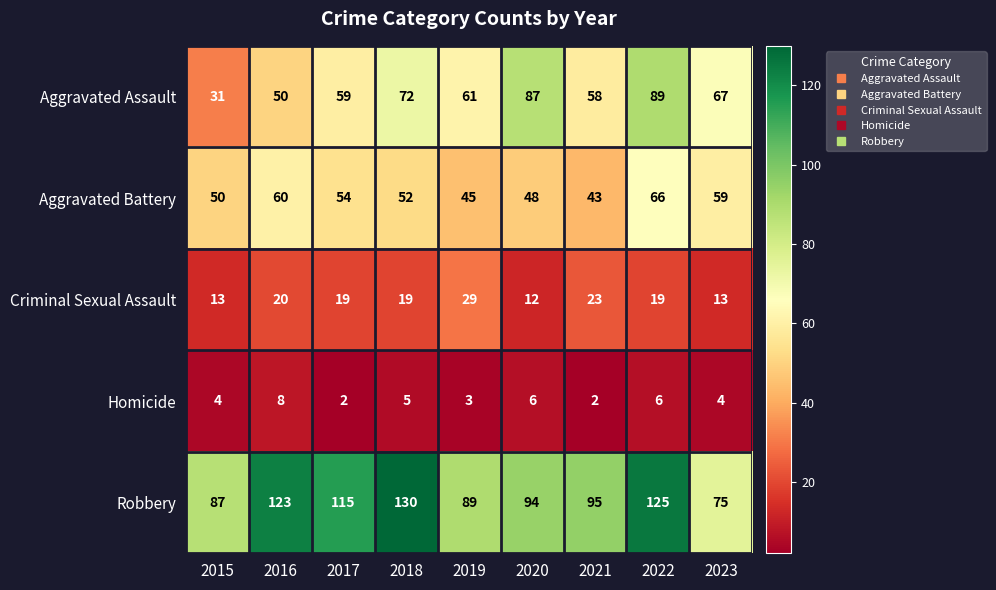

The value of Criminal Sexual Assault at 2018 is 19. True or false?

True